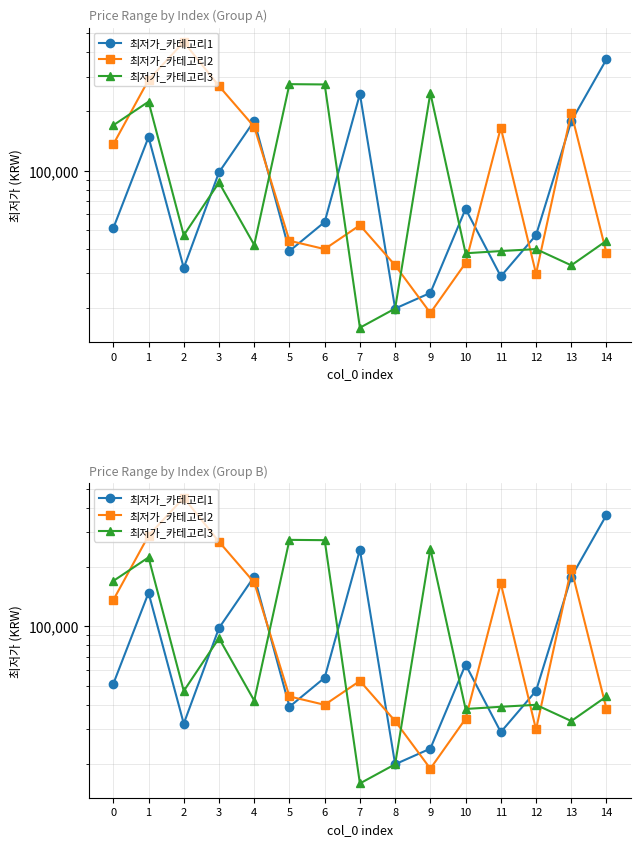

How many distinct data groups are displayed?

3